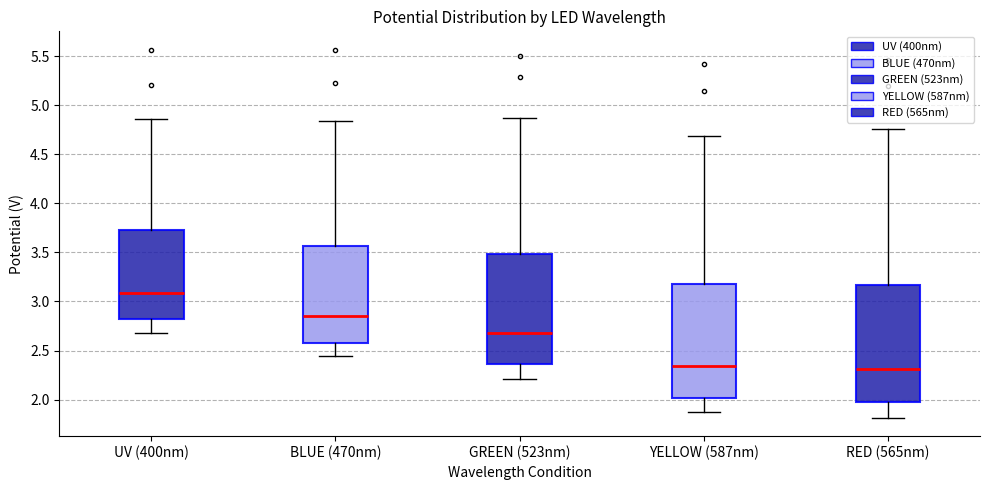

Reading left to right, read every box against the y-axis: the position of its median line, the range the box covers, and the ends of its whiskers. The values are not printed on the chart, so give them approximately, as read against the axis.

UV (400nm): median 3.10, box 2.80 to 3.75, whiskers 2.70 to 4.85
BLUE (470nm): median 2.85, box 2.55 to 3.55, whiskers 2.45 to 4.85
GREEN (523nm): median 2.70, box 2.35 to 3.50, whiskers 2.20 to 4.90
YELLOW (587nm): median 2.35, box 2.00 to 3.20, whiskers 1.85 to 4.70
RED (565nm): median 2.30, box 1.95 to 3.15, whiskers 1.80 to 4.75